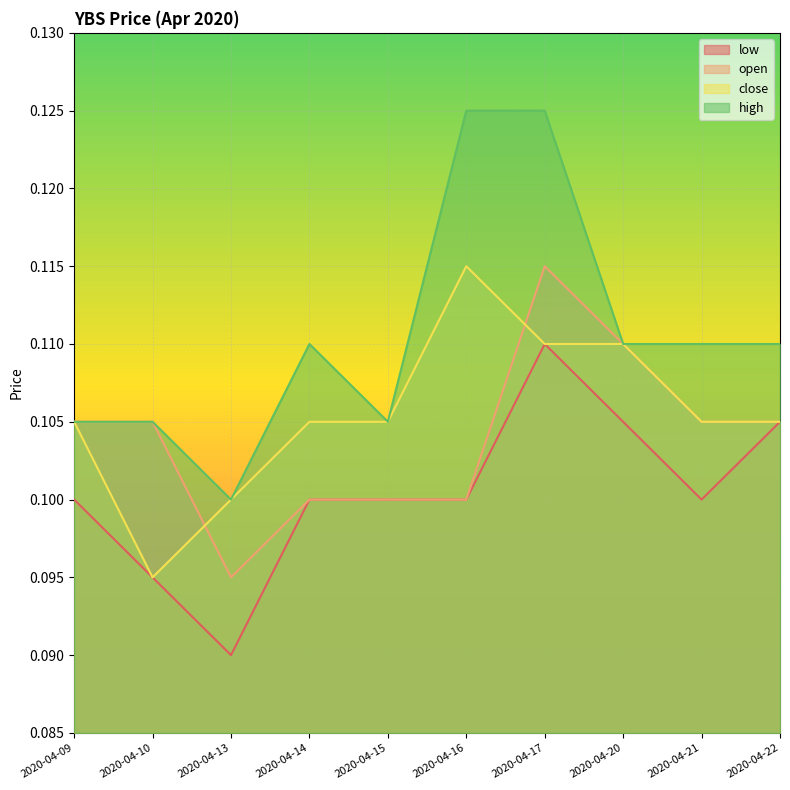

Reading left to right, extract all data points from this chart.

open: 2020-04-09=0.1	2020-04-10=0.1	2020-04-13=0.1	2020-04-14=0.1	2020-04-15=0.1	2020-04-16=0.1	2020-04-17=0.1	2020-04-20=0.1	2020-04-21=0.1	2020-04-22=0.1
high: 2020-04-09=0.1	2020-04-10=0.1	2020-04-13=0.1	2020-04-14=0.1	2020-04-15=0.1	2020-04-16=0.1	2020-04-17=0.1	2020-04-20=0.1	2020-04-21=0.1	2020-04-22=0.1
low: 2020-04-09=0.1	2020-04-10=0.1	2020-04-13=0.1	2020-04-14=0.1	2020-04-15=0.1	2020-04-16=0.1	2020-04-17=0.1	2020-04-20=0.1	2020-04-21=0.1	2020-04-22=0.1
close: 2020-04-09=0.1	2020-04-10=0.1	2020-04-13=0.1	2020-04-14=0.1	2020-04-15=0.1	2020-04-16=0.1	2020-04-17=0.1	2020-04-20=0.1	2020-04-21=0.1	2020-04-22=0.1